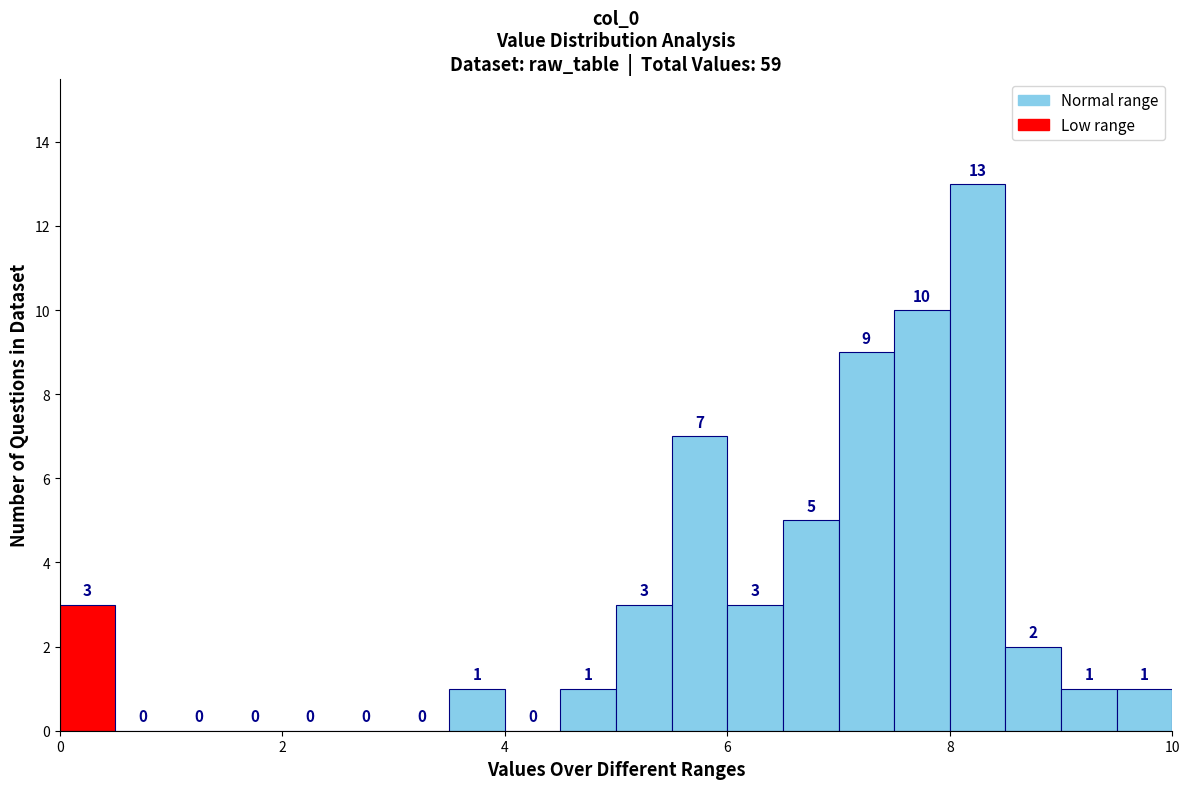

Read against the x-axis, roughly where is the centre of the tallest bar?

8.2